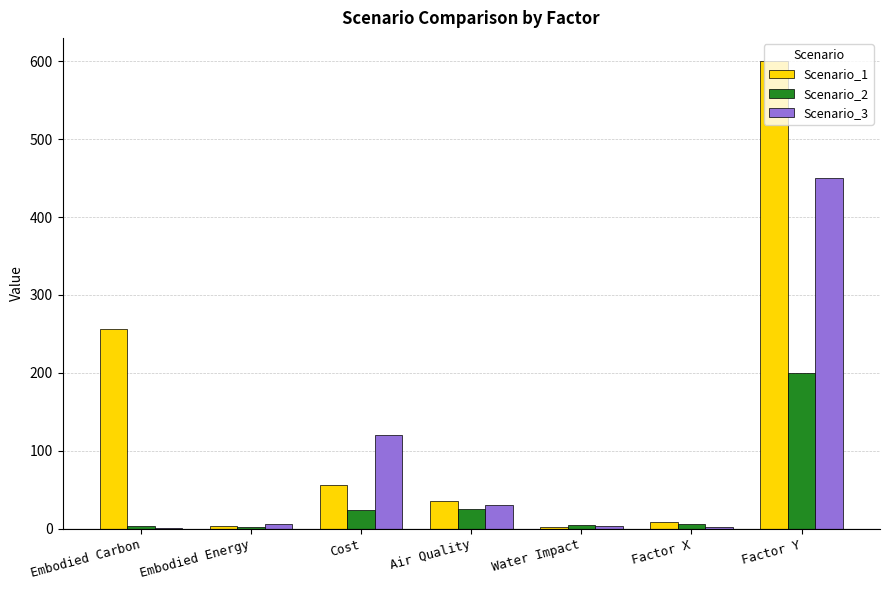

At which label does Scenario_3 reach its peak?

Factor Y